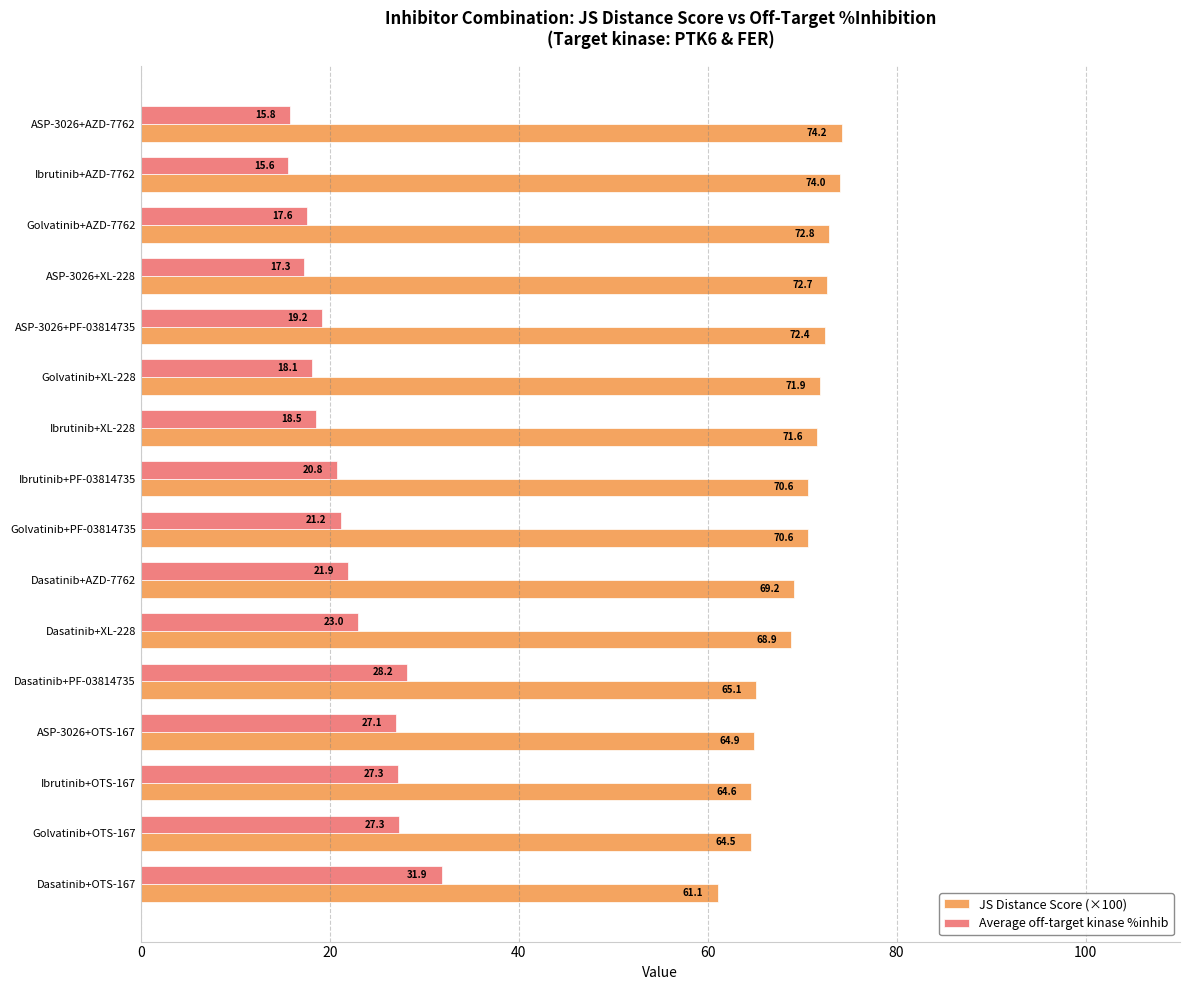

Read the Average off-target kinase %inhib value at Dasatinib+XL-228.

23.0